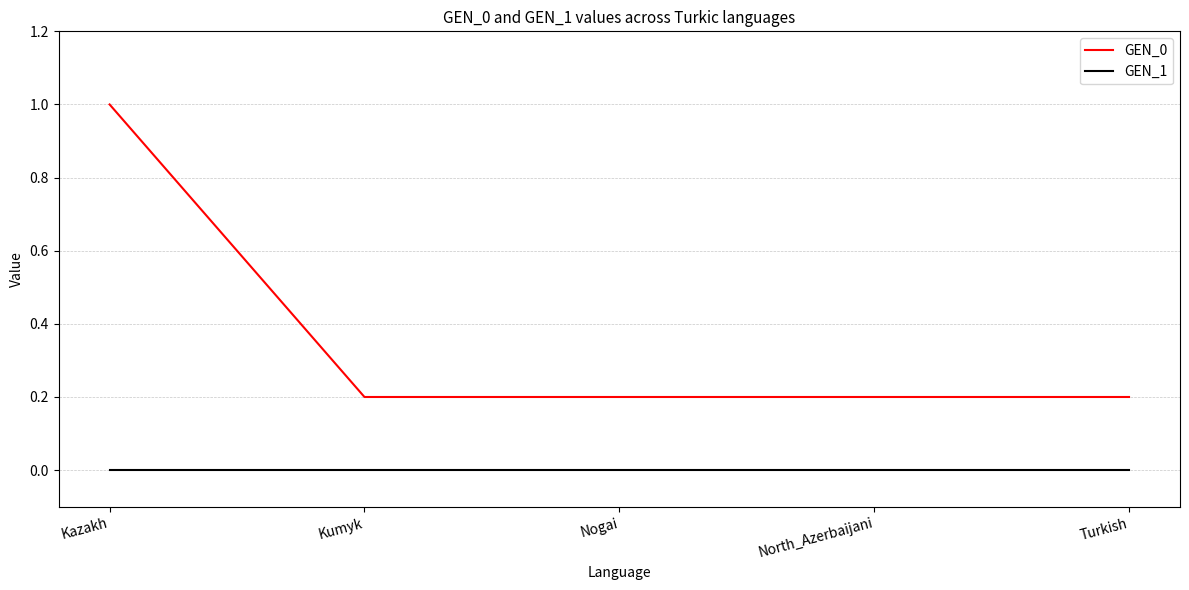

True or false: GEN_1 and GEN_0 cross at least once.

False